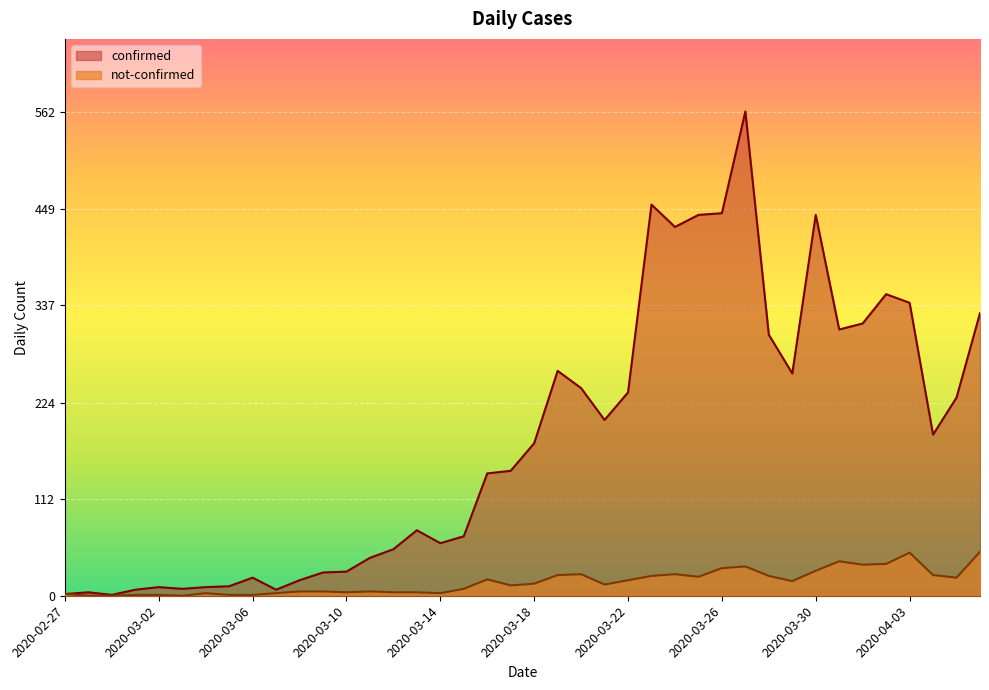

What is the value of the not-confirmed point at the 11th from the left?

5